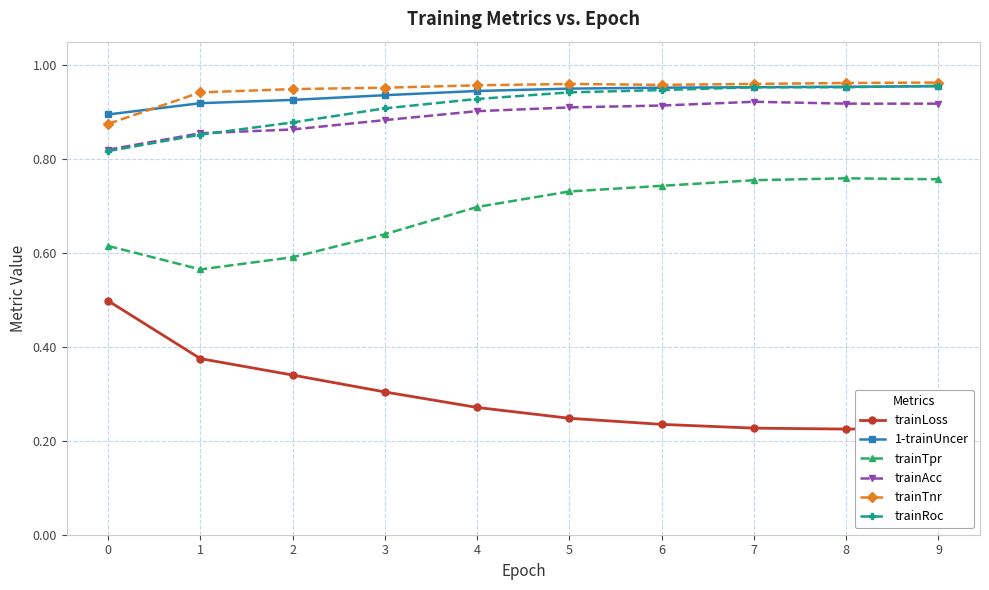

The trainAcc series shows 0.5 at 7. True or false?

False